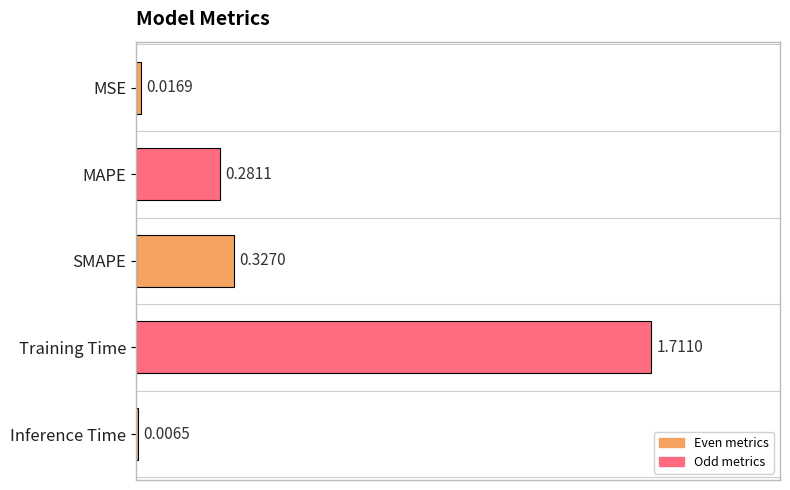

How many bars are there in total?

5